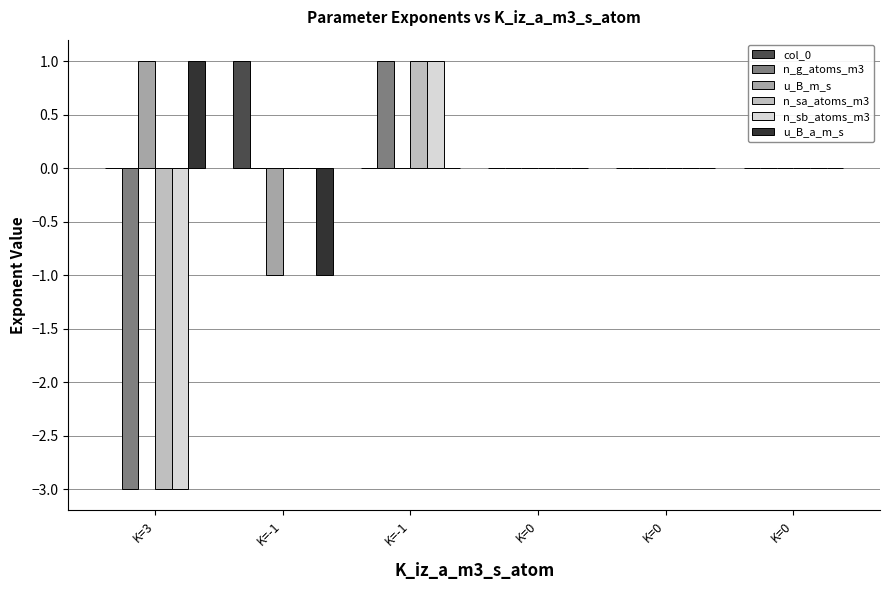

The value of u_B_m_s at K=0 is -1. True or false?

False